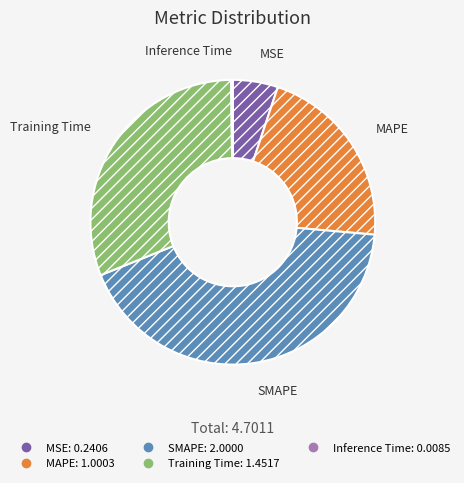

Which category has the biggest portion of the pie?

SMAPE